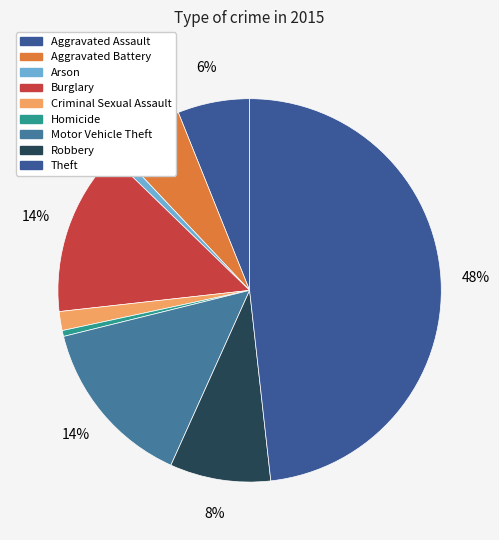

Is it true that Aggravated Assault is 1% of the pie?

False